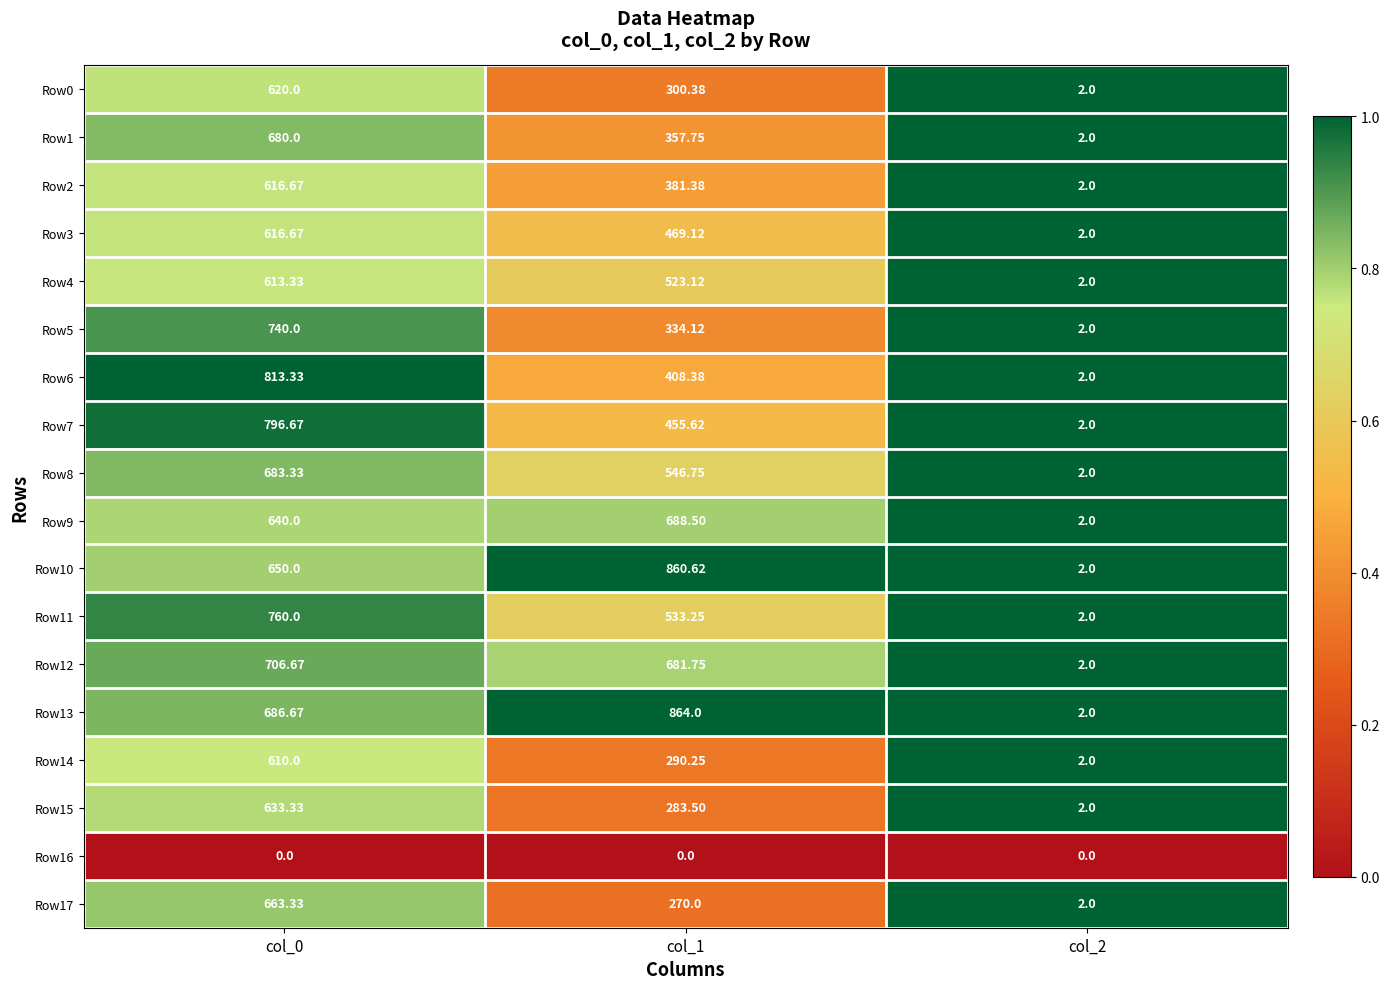

At which category is the sum across all series the highest?

col_0